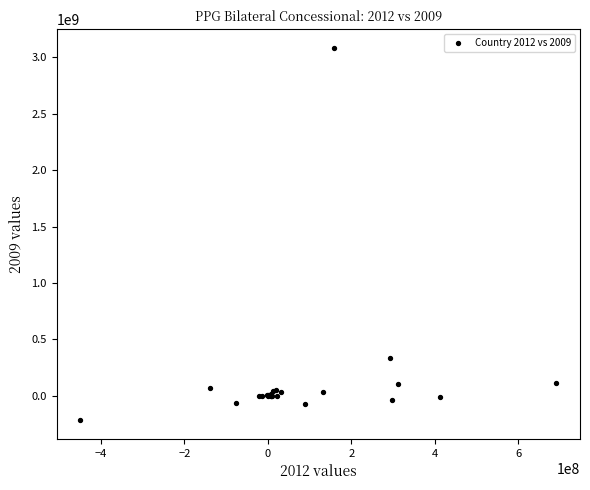

What Y value in the scatter plot is closest to 1434273000?

333104000